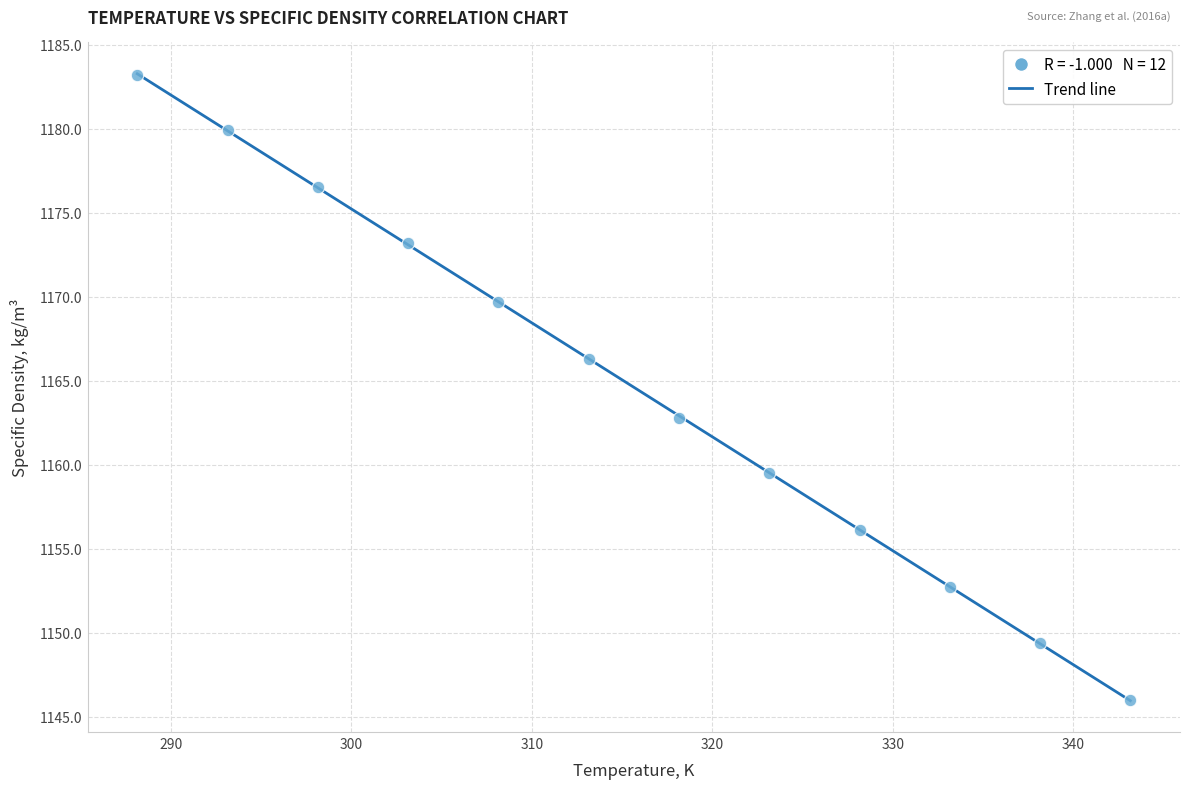

What is the average X value?

315.6